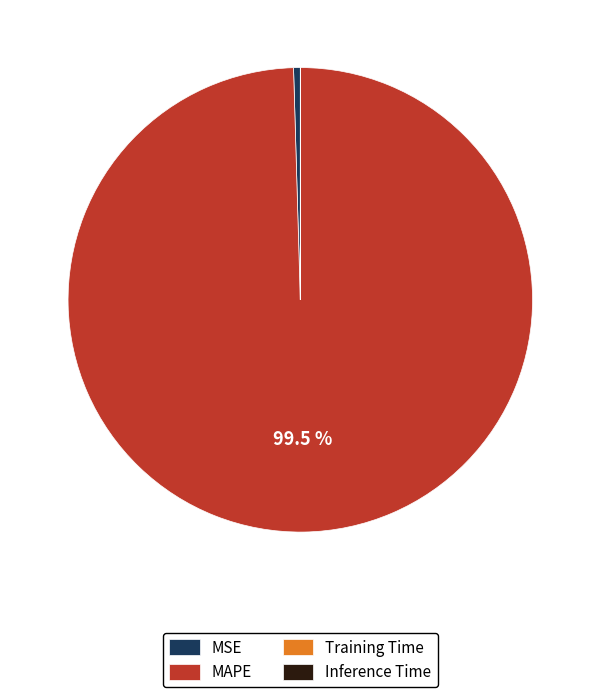

The MAPE slice represents 87% of the pie. True or false?

False